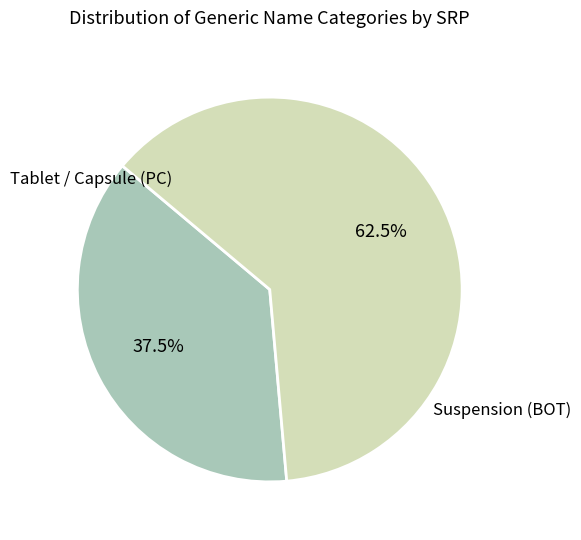

Does any single category account for the majority?

Yes